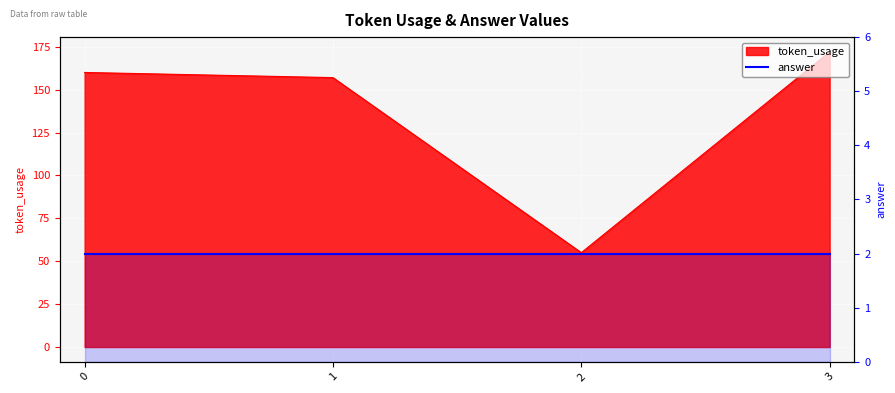

Which label corresponds to the largest value in the chart?

3